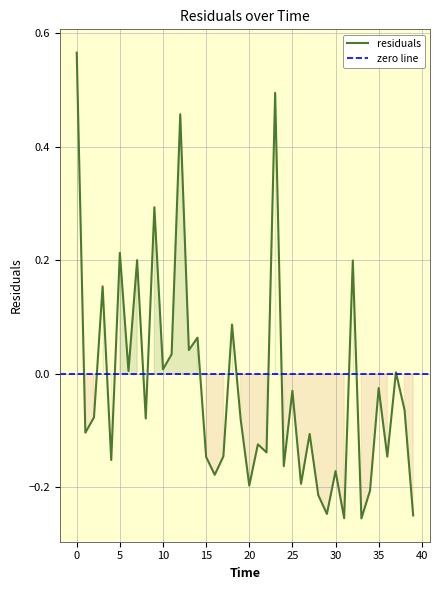

What is the difference between the maximum and minimum values?

0.8